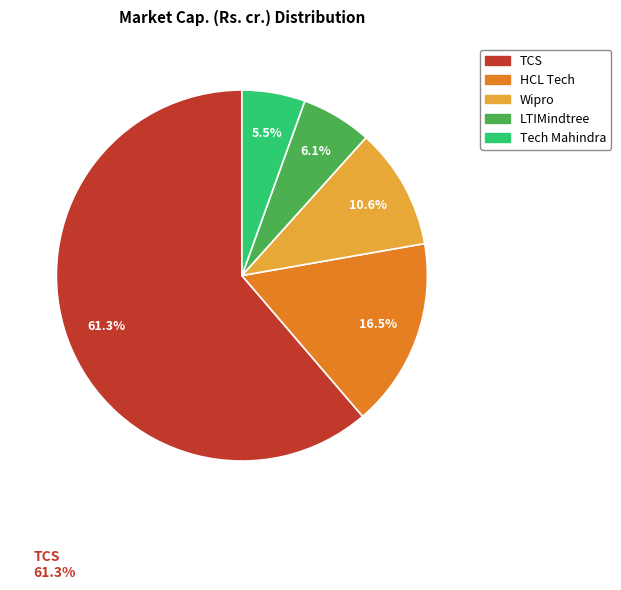

Which category has the biggest portion of the pie?

TCS